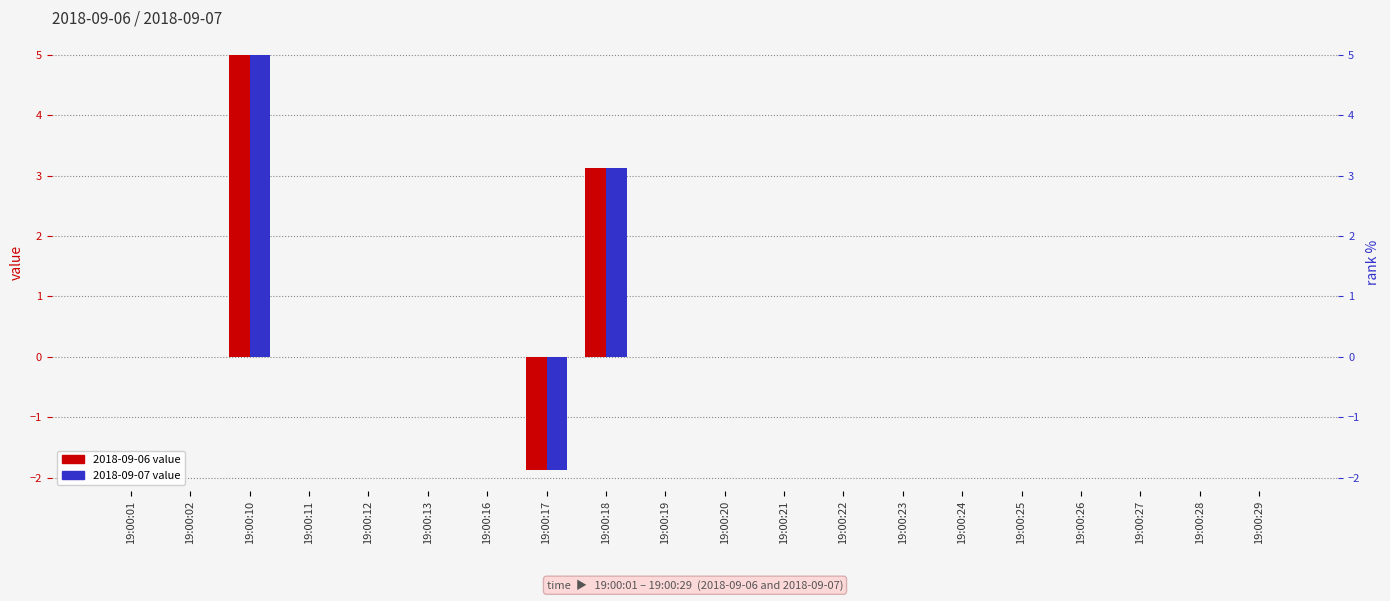

At which category is the sum across all series the highest?

19:00:10